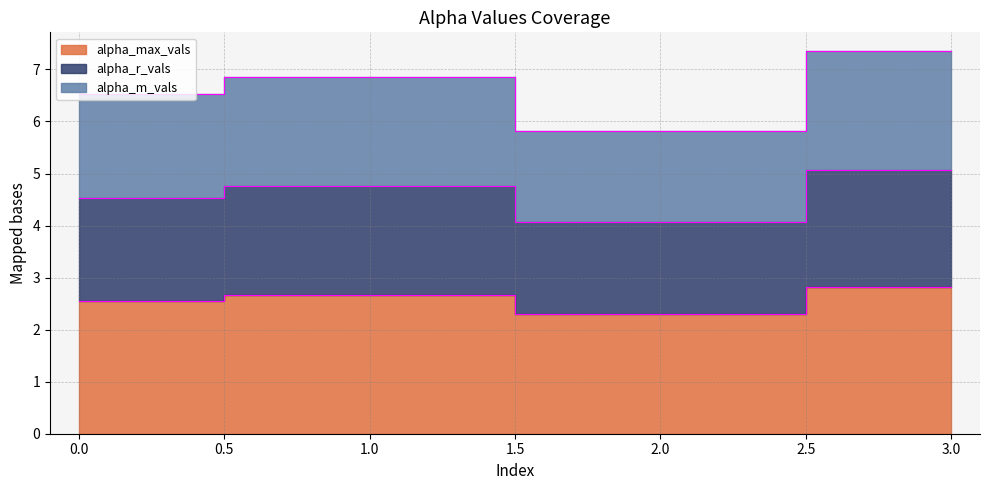

What is the difference between the alpha_max_vals values at 2 and 3?

0.5